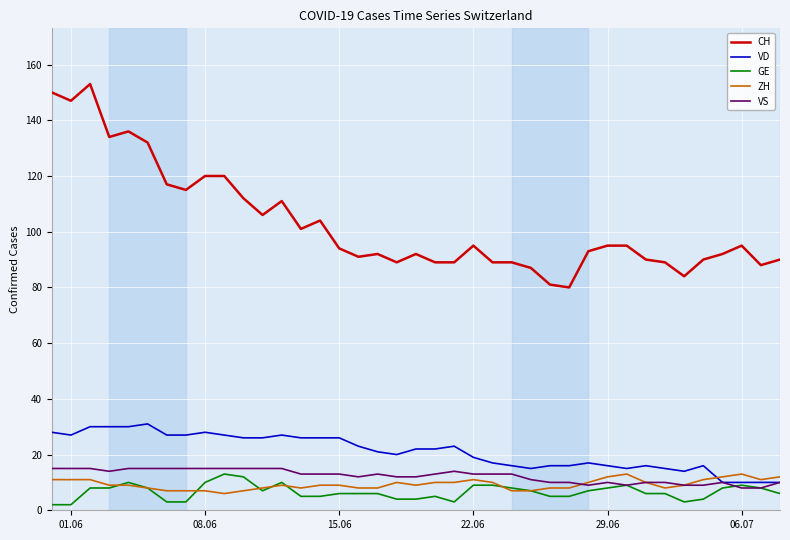

What is the maximum value shown in the chart?

153